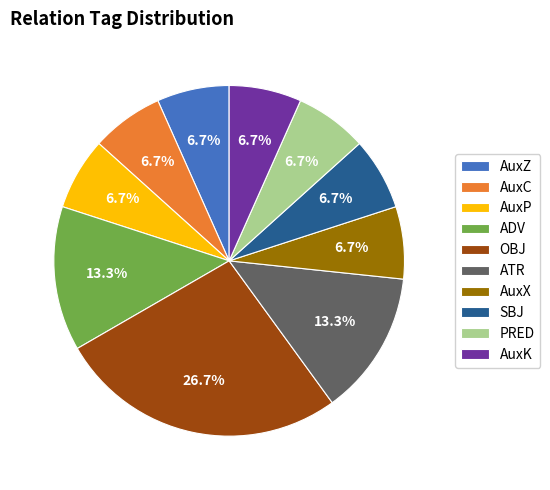

Is there any slice that represents more than half of the pie?

No